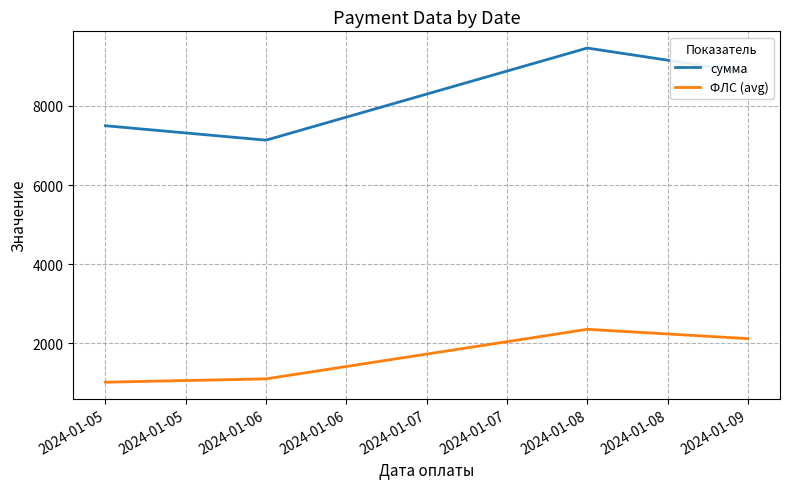

Does the chart have visible grid lines?

Yes